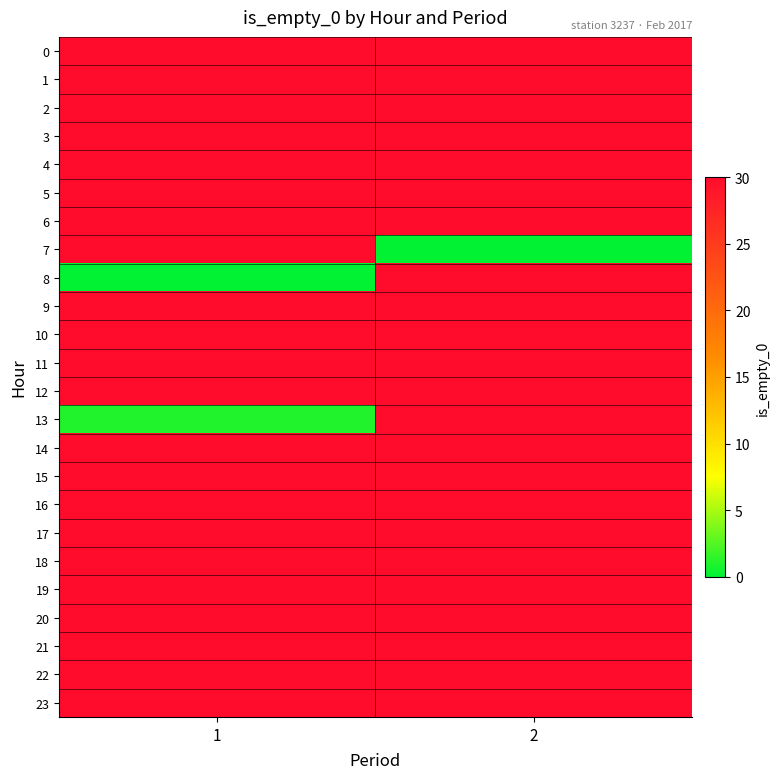

Reading right to left, list all the values displayed in this chart.

0: 2=30	1=30
1: 2=30	1=30
2: 2=30	1=30
3: 2=30	1=30
4: 2=30	1=30
5: 2=30	1=30
6: 2=30	1=30
7: 2=0	1=30
8: 2=30	1=0
9: 2=30	1=30
10: 2=30	1=30
11: 2=30	1=30
12: 2=30	1=30
13: 2=30	1=1
14: 2=30	1=30
15: 2=30	1=30
16: 2=30	1=30
17: 2=30	1=30
18: 2=30	1=30
19: 2=30	1=30
20: 2=30	1=30
21: 2=30	1=30
22: 2=30	1=30
23: 2=30	1=30